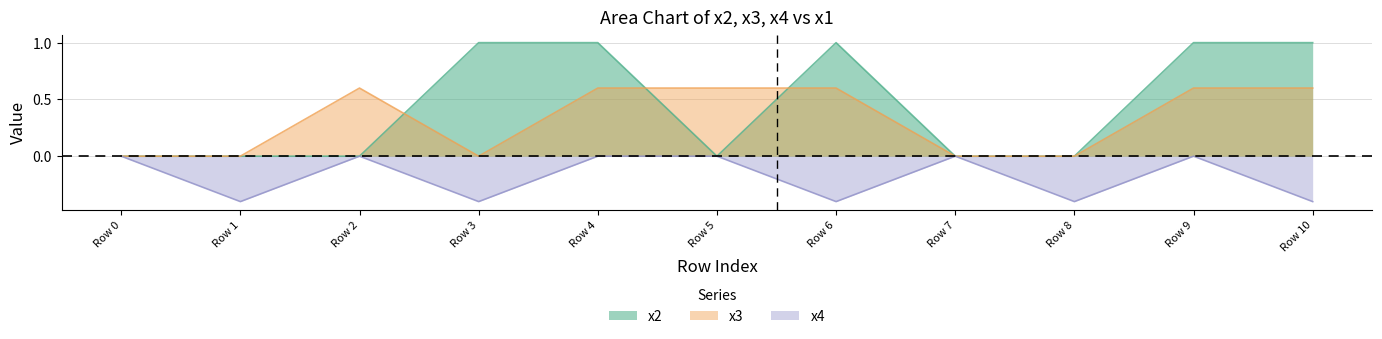

What is the average value of the x2 series?

0.5